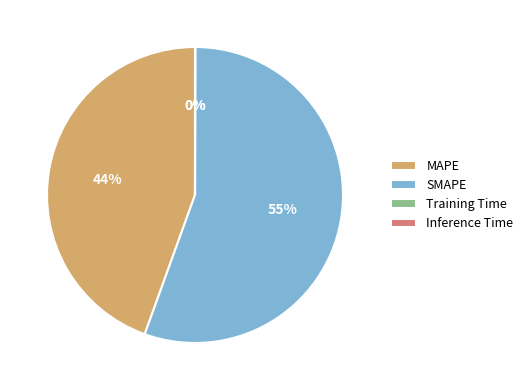

Is it true that MAPE is 44% of the pie?

True